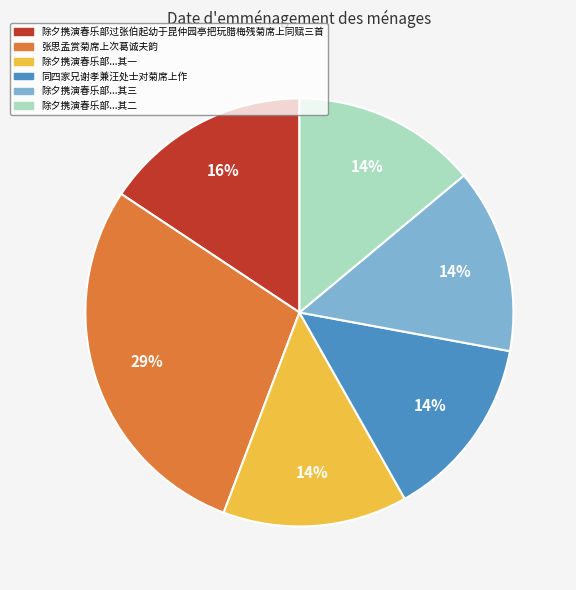

What percentage is the 同四家兄谢孝兼汪处士对菊席上作 slice, to the nearest percent?

14%